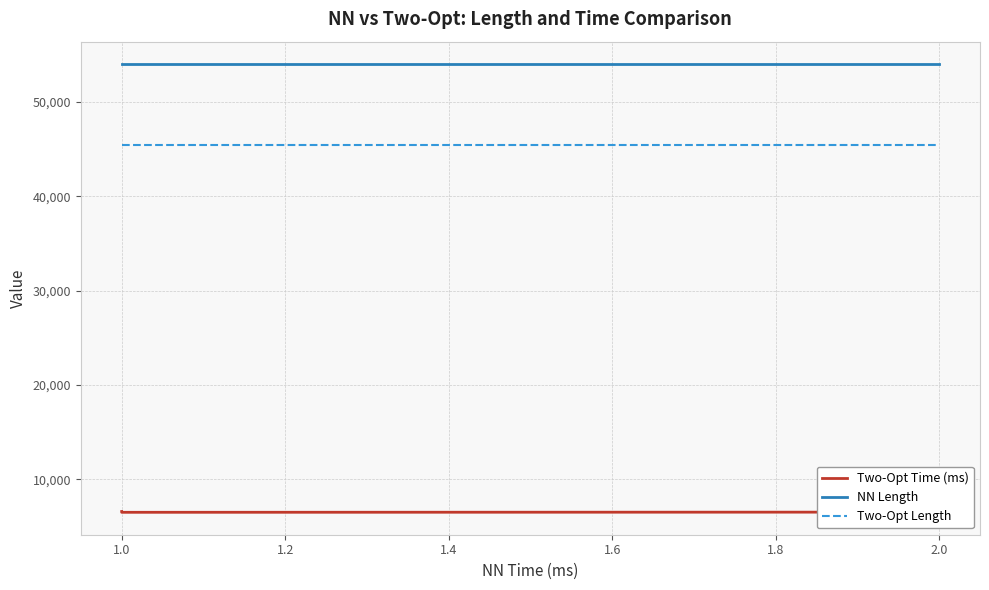

True or false: Two-Opt Length has more than 0 points higher than both neighbors.

False